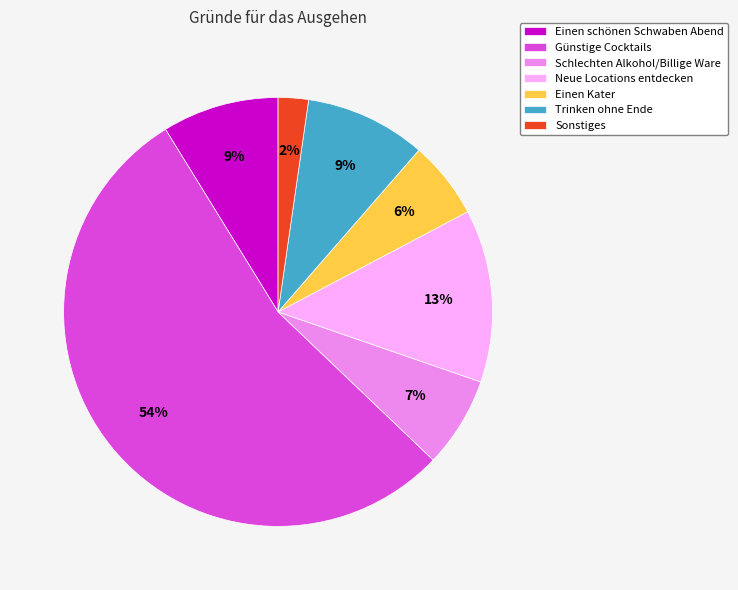

Does Günstige Cocktails account for over 50% of the chart?

Yes